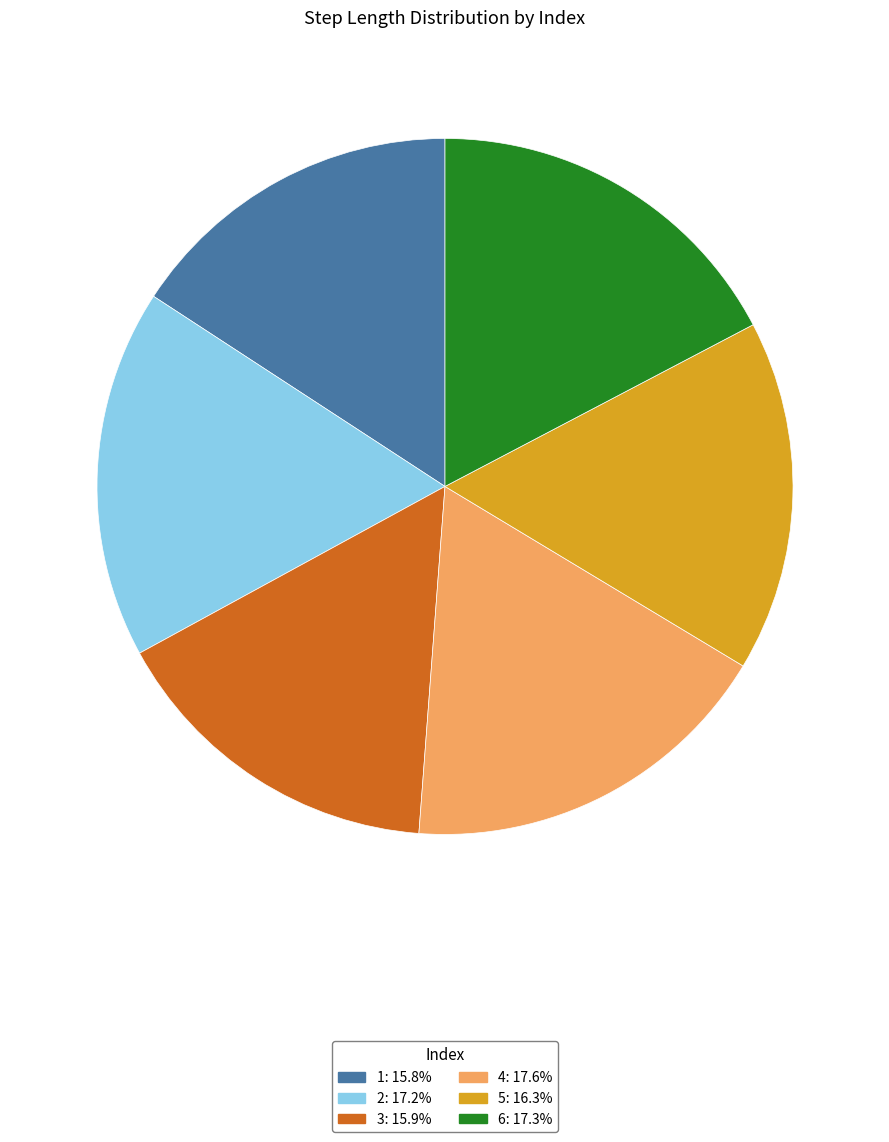

Does 4 account for over 50% of the chart?

No